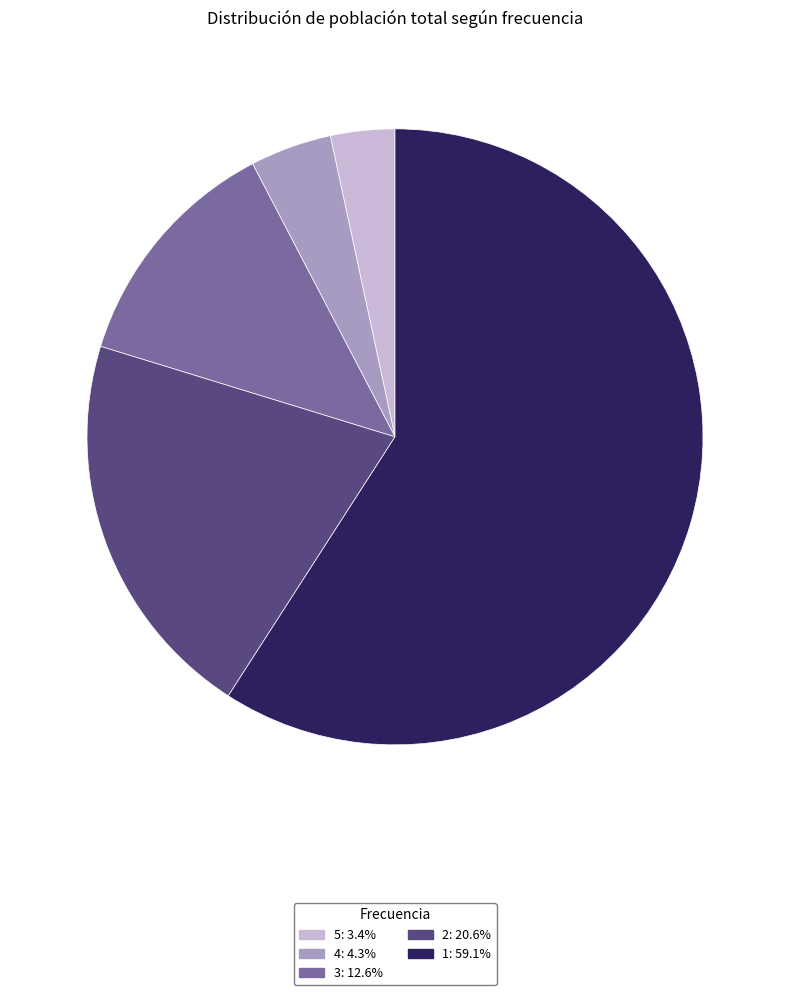

Is there a majority slice in this chart?

Yes